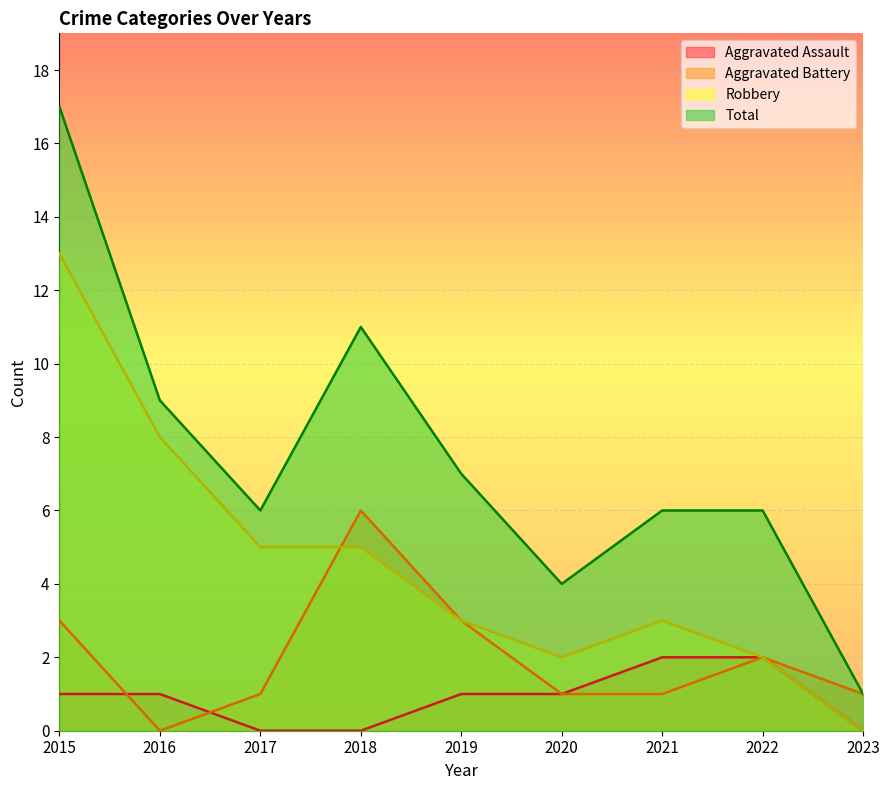

Reading left to right, what are all the values shown in this chart?

Aggravated Assault: 1	1	0	0	1	1	2	2	0
Aggravated Battery: 3	0	1	6	3	1	1	2	1
Robbery: 13	8	5	5	3	2	3	2	0
Total: 17	9	6	11	7	4	6	6	1